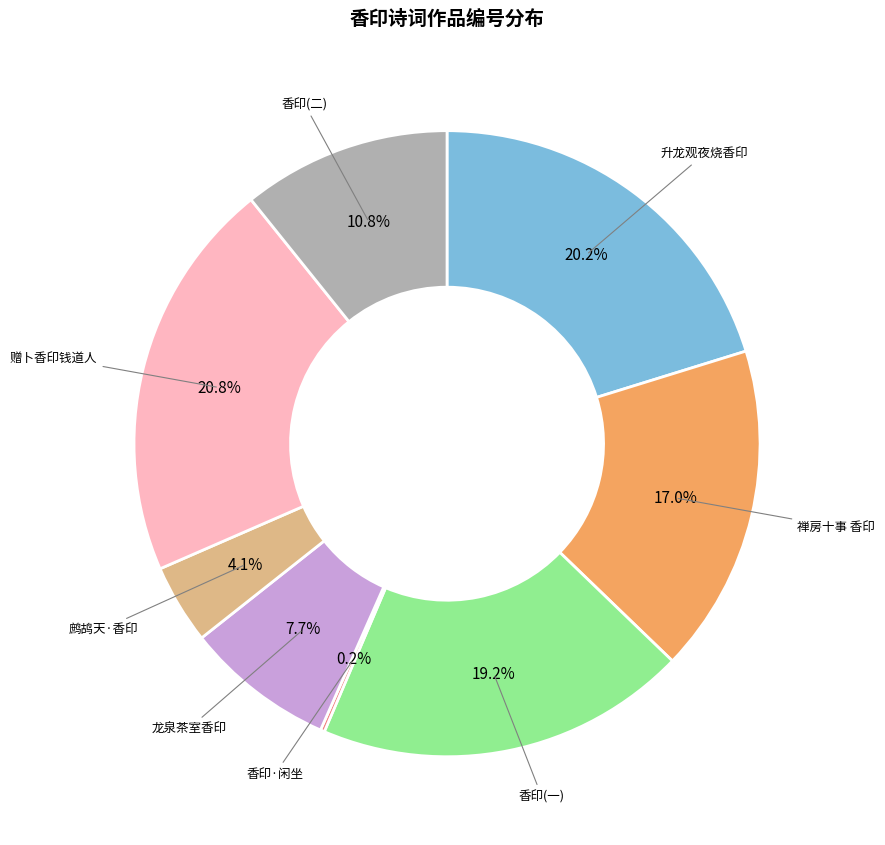

Is there a majority slice in this chart?

No